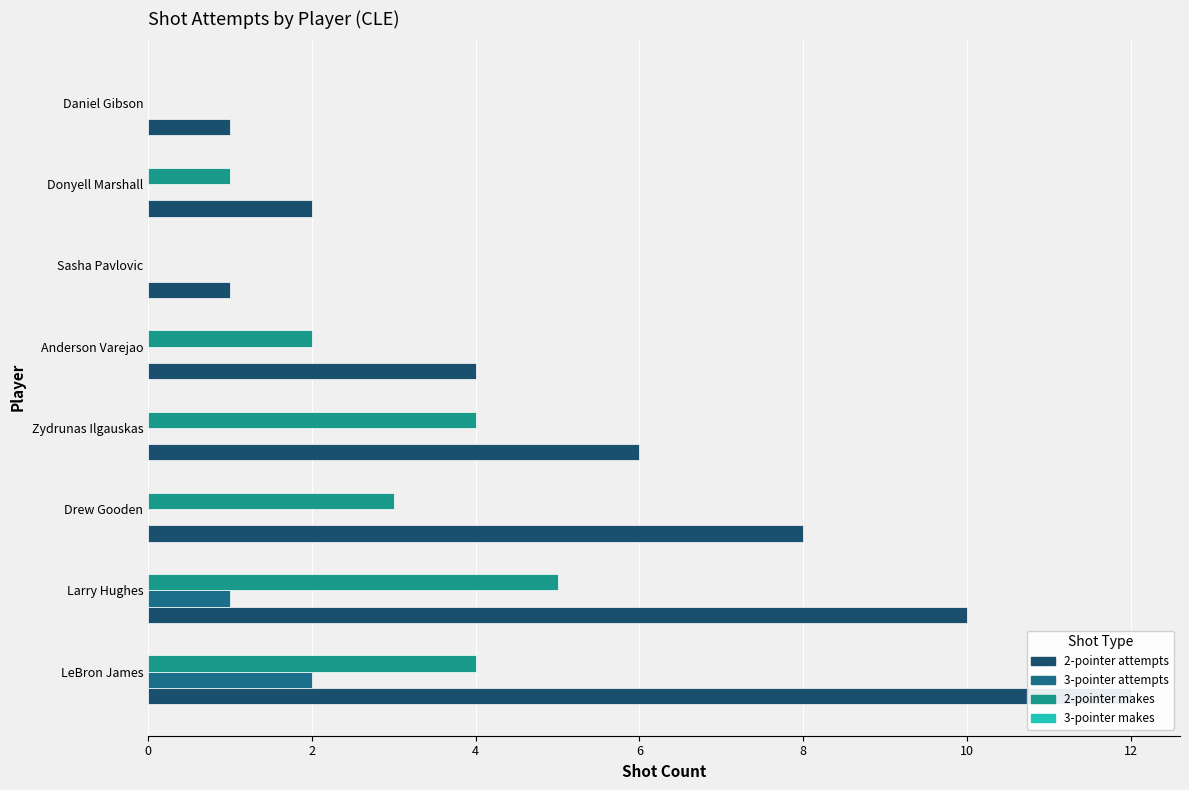

Which series has the widest spread of values?

2-pointer attempts